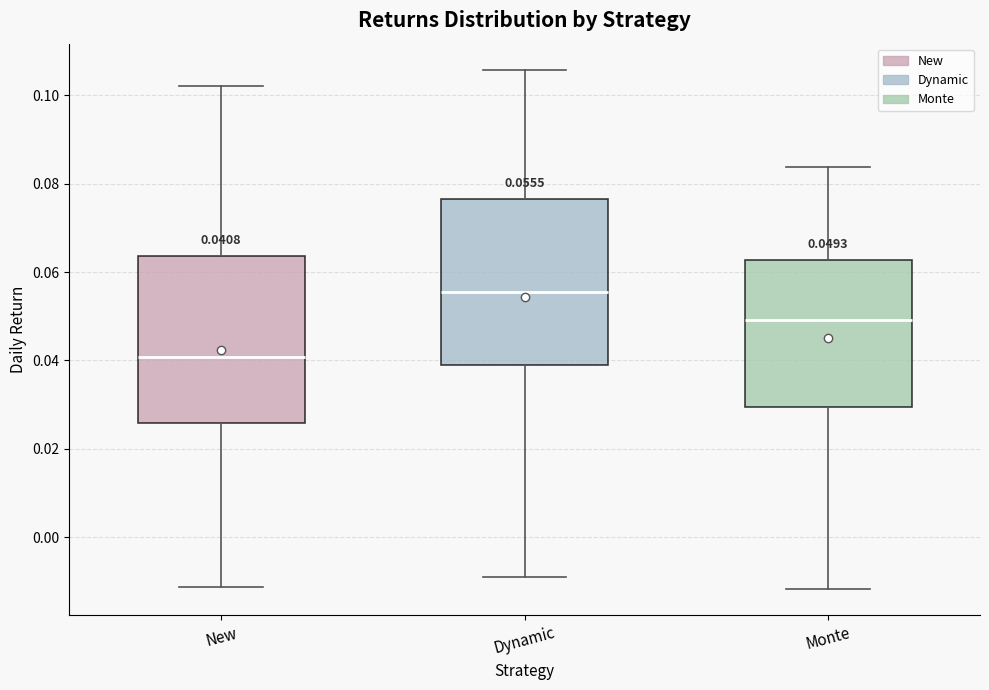

Which box's median line is the highest?

Dynamic